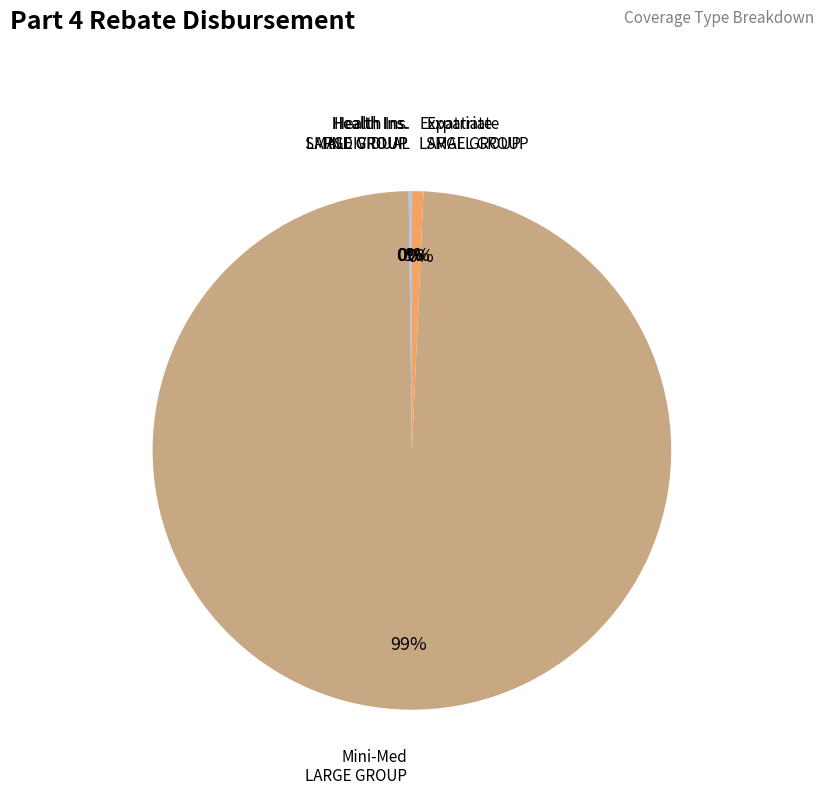

Is the sum of Expatriate Plans
SMALL GROUP and Health Insurance
LARGE GROUP greater than half?

No